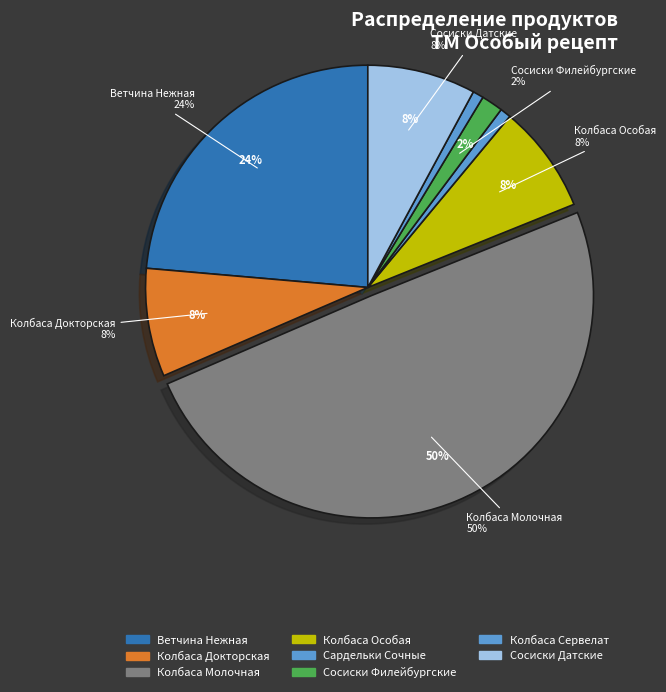

Count the number of slices in the pie.

8